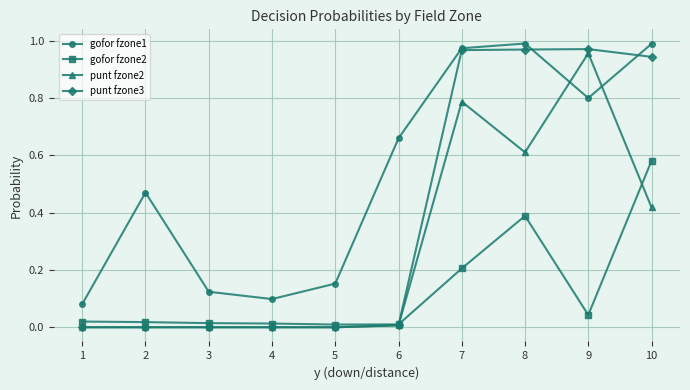

True or false: gofor fzone1 has a value of 0.8 at 9.

True